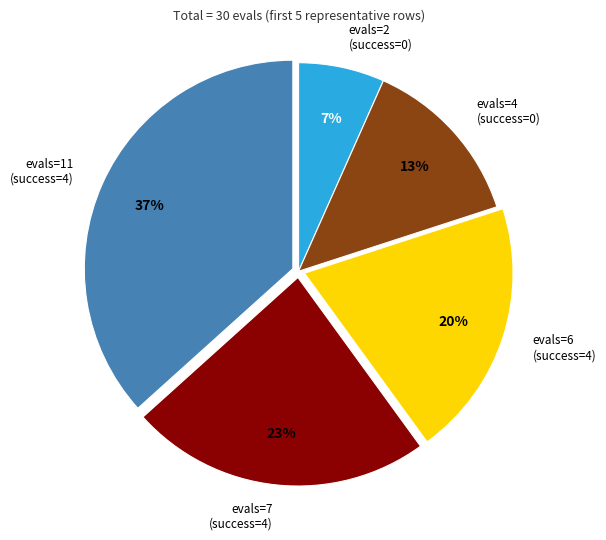

What percentage is the evals=7 (success=4) slice, to the nearest percent?

23%